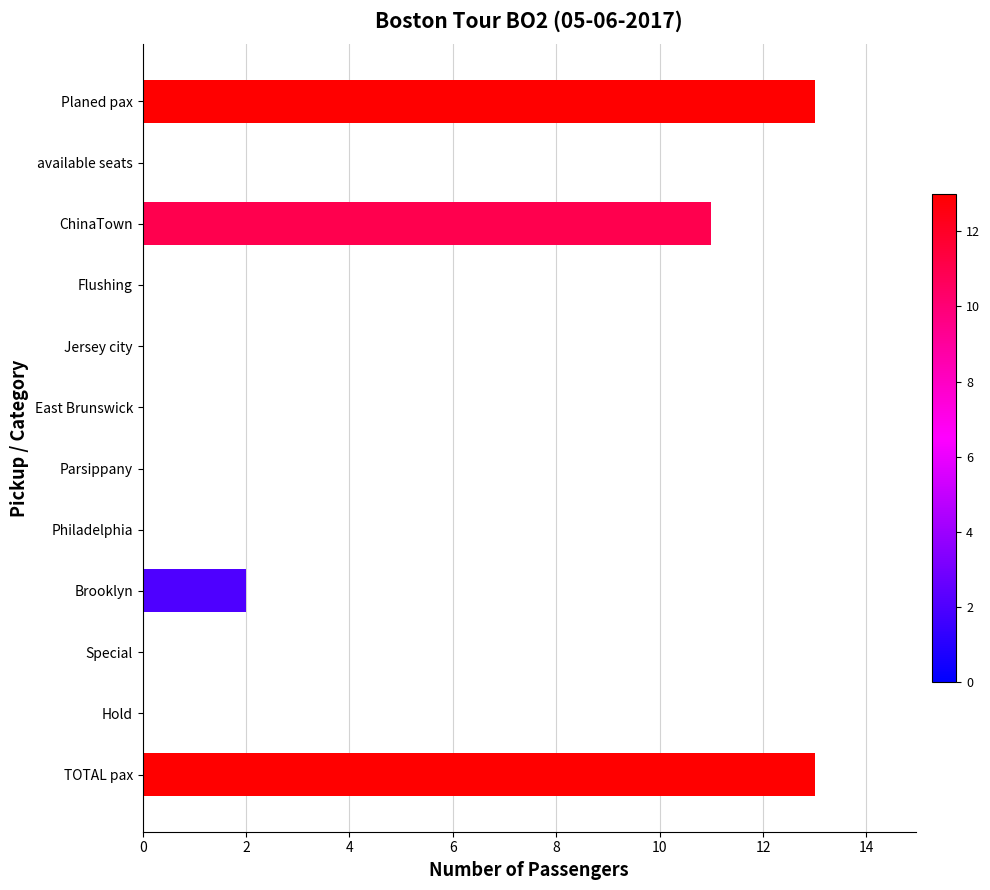

Reading top to bottom, what are all the values shown in this chart?

Planed pax=13	available seats=0	ChinaTown=11	Flushing=0	Jersey city=0	East Brunswick=0	Parsippany=0	Philadelphia=0	Brooklyn=2	Special=0	Hold=0	TOTAL pax=13